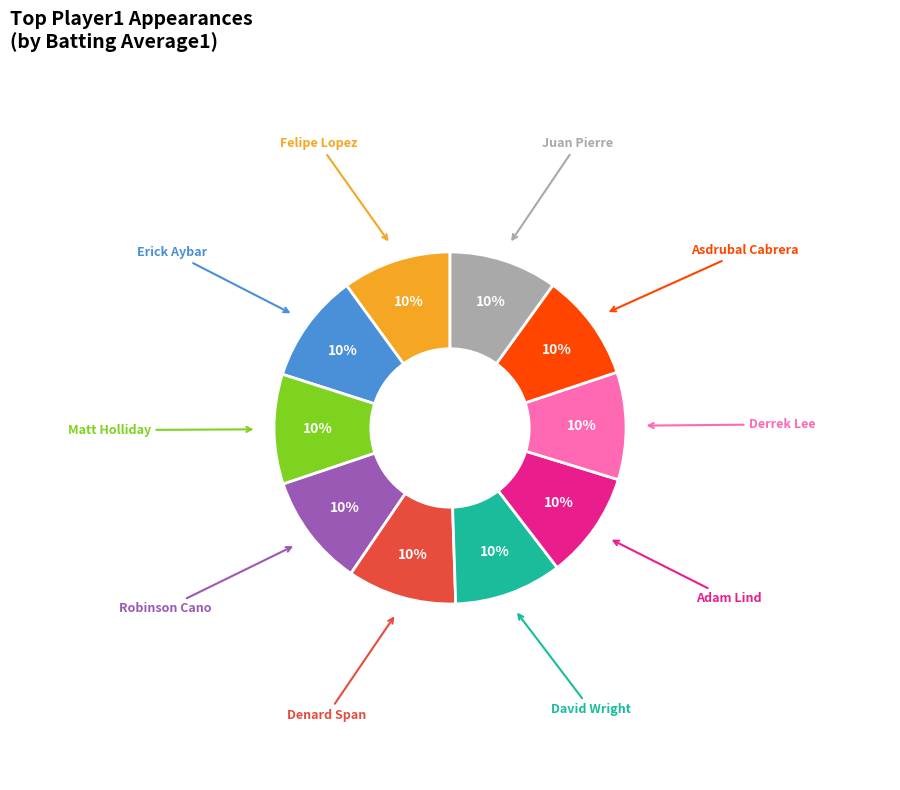

To the nearest percent, what is the average slice percentage?

10%